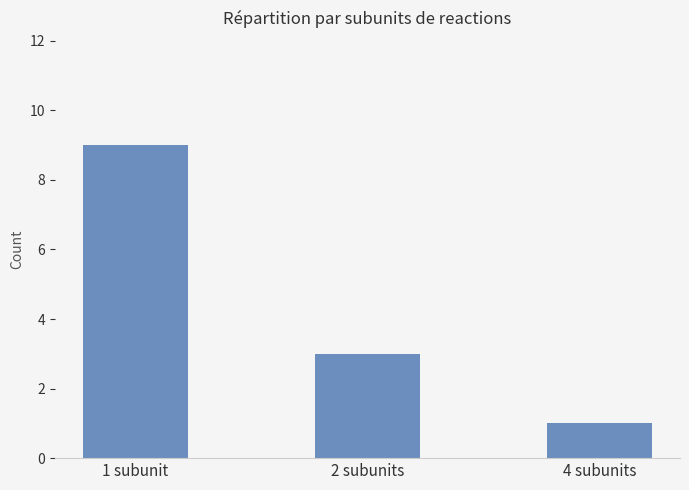

Approximately how many times larger is the value at 1 subunit compared to 2 subunits?

3.0